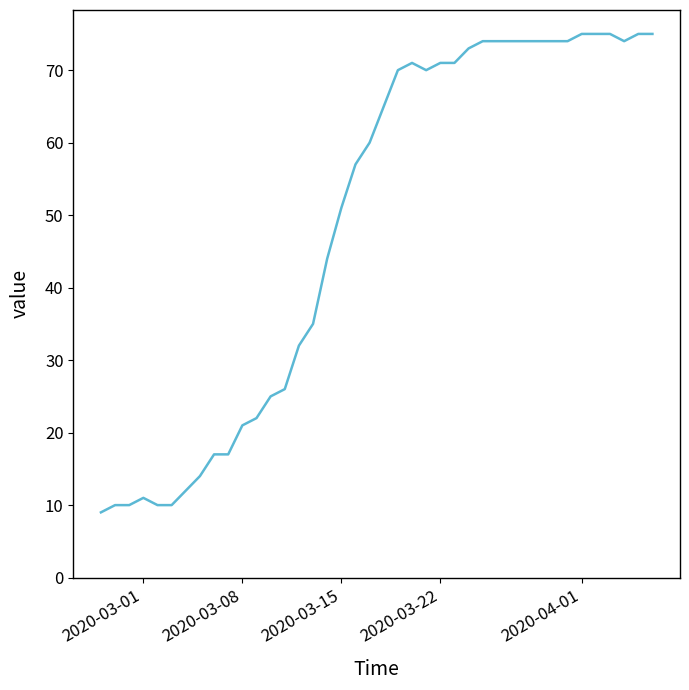

What is the difference between the maximum and minimum values?

66